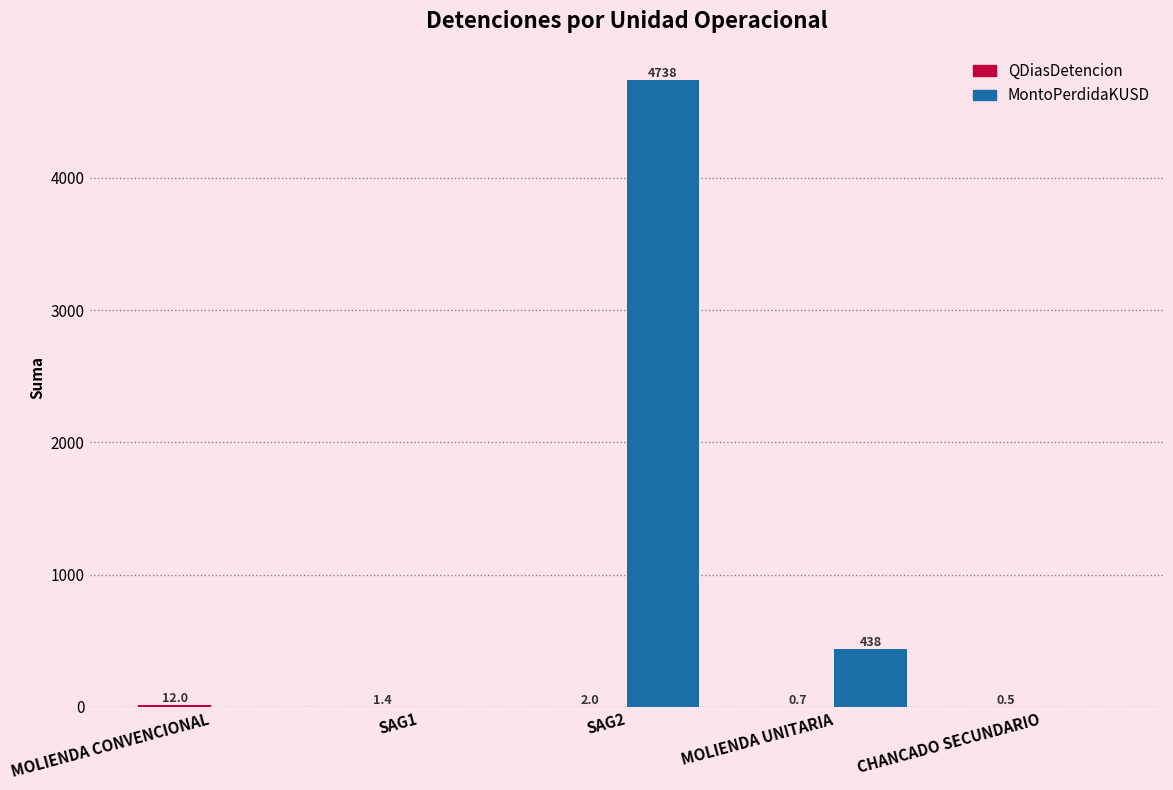

At which label does MontoPerdidaKUSD reach its peak?

SAG2